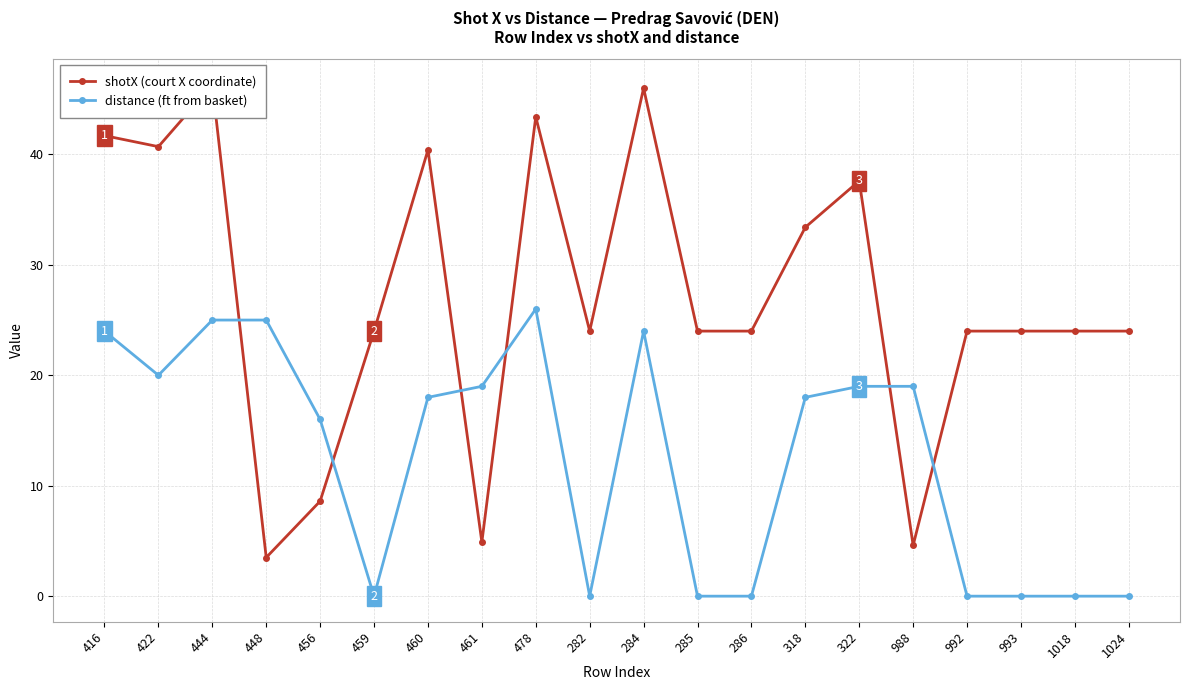

What is the greatest value displayed?

46.3